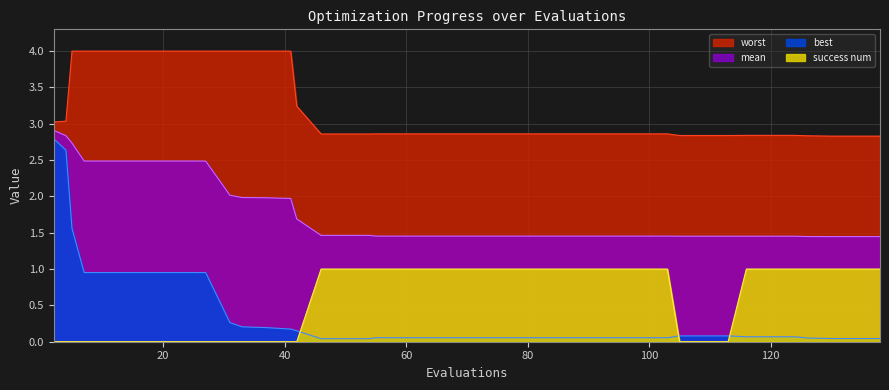

Reading left to right, list all the values displayed in this chart.

mean: 2=2.9	4=2.8	5=2.7	7=2.5	11=2.5	15=2.5	19=2.5	23=2.5	27=2.5	31=2.0	33=2.0	37=2.0	41=2.0	42=1.7	46=1.5	50=1.5	54=1.5	55=1.5	59=1.5	63=1.5	67=1.5	71=1.5	75=1.5	79=1.5	83=1.5	87=1.5	91=1.5	95=1.5	99=1.5	103=1.5	105=1.5	109=1.5	113=1.5	116=1.5	120=1.5	124=1.5	126=1.4	130=1.4	134=1.4	138=1.4
best: 2=2.8	4=2.6	5=1.6	7=1.0	11=1.0	15=1.0	19=1.0	23=1.0	27=1.0	31=0.3	33=0.2	37=0.2	41=0.2	42=0.2	46=0.0	50=0.0	54=0.0	55=0.1	59=0.1	63=0.1	67=0.1	71=0.1	75=0.1	79=0.1	83=0.1	87=0.1	91=0.1	95=0.1	99=0.1	103=0.1	105=0.1	109=0.1	113=0.1	116=0.1	120=0.1	124=0.1	126=0.1	130=0.0	134=0.0	138=0.0
worst: 2=3.0	4=3.0	5=4.0	7=4.0	11=4.0	15=4.0	19=4.0	23=4.0	27=4.0	31=4.0	33=4.0	37=4.0	41=4.0	42=3.2	46=2.9	50=2.9	54=2.9	55=2.9	59=2.9	63=2.9	67=2.9	71=2.9	75=2.9	79=2.9	83=2.9	87=2.9	91=2.9	95=2.9	99=2.9	103=2.9	105=2.8	109=2.8	113=2.8	116=2.8	120=2.8	124=2.8	126=2.8	130=2.8	134=2.8	138=2.8
success num: 2=0.0	4=0.0	5=0.0	7=0.0	11=0.0	15=0.0	19=0.0	23=0.0	27=0.0	31=0.0	33=0.0	37=0.0	41=0.0	42=0.0	46=1.0	50=1.0	54=1.0	55=1.0	59=1.0	63=1.0	67=1.0	71=1.0	75=1.0	79=1.0	83=1.0	87=1.0	91=1.0	95=1.0	99=1.0	103=1.0	105=0.0	109=0.0	113=0.0	116=1.0	120=1.0	124=1.0	126=1.0	130=1.0	134=1.0	138=1.0